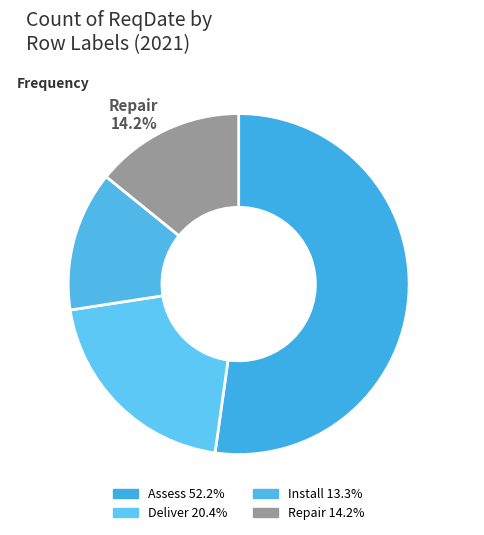

What percentage is the Assess slice, to the nearest percent?

52%